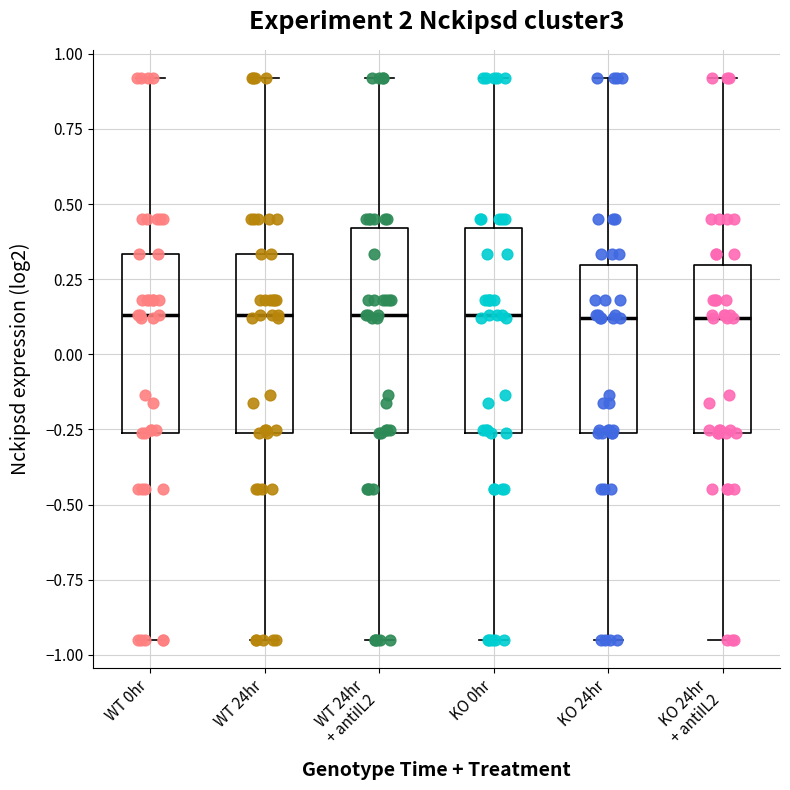

Reading left to right, transcribe this box plot: for each box, give where its median line is, the range the box spans, and where its two whiskers end, as read against the y-axis. The values are not printed on the chart, so give them approximately, as read against the axis.

WT 0hr: median 0.15, box -0.25 to 0.35, whiskers -0.95 to 0.90
WT 24hr: median 0.15, box -0.25 to 0.35, whiskers -0.95 to 0.90
WT 24hr + antiIL2: median 0.15, box -0.25 to 0.40, whiskers -0.95 to 0.90
KO 0hr: median 0.15, box -0.25 to 0.40, whiskers -0.95 to 0.90
KO 24hr: median 0.10, box -0.25 to 0.30, whiskers -0.95 to 0.90
KO 24hr + antiIL2: median 0.10, box -0.25 to 0.30, whiskers -0.95 to 0.90